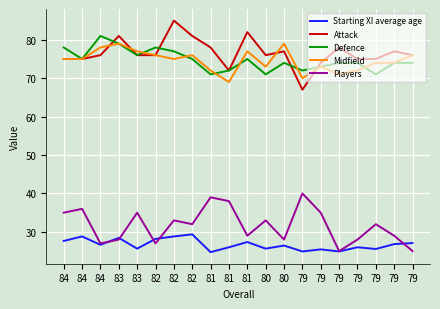

True or false: Players and Midfield cross at least once.

False